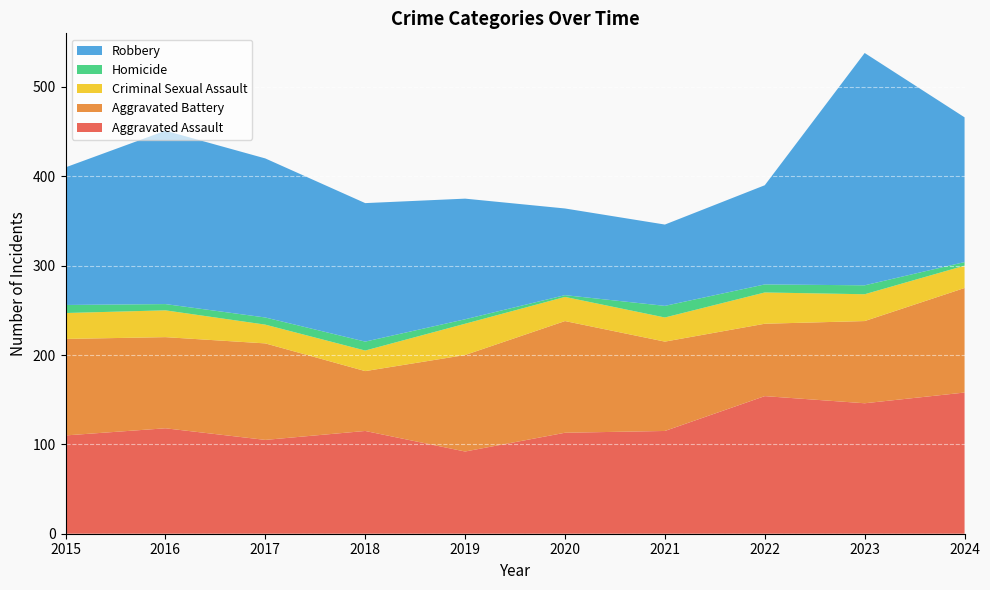

Reading left to right, list all the values displayed in this chart.

Aggravated Assault: 110	118	105	115	92	113	115	154	146	158
Aggravated Battery: 108	102	108	67	108	125	100	81	92	117
Criminal Sexual Assault: 29	30	21	23	35	27	27	35	30	25
Homicide: 9	7	8	10	5	2	13	9	10	4
Robbery: 154	194	178	155	135	97	91	111	260	162